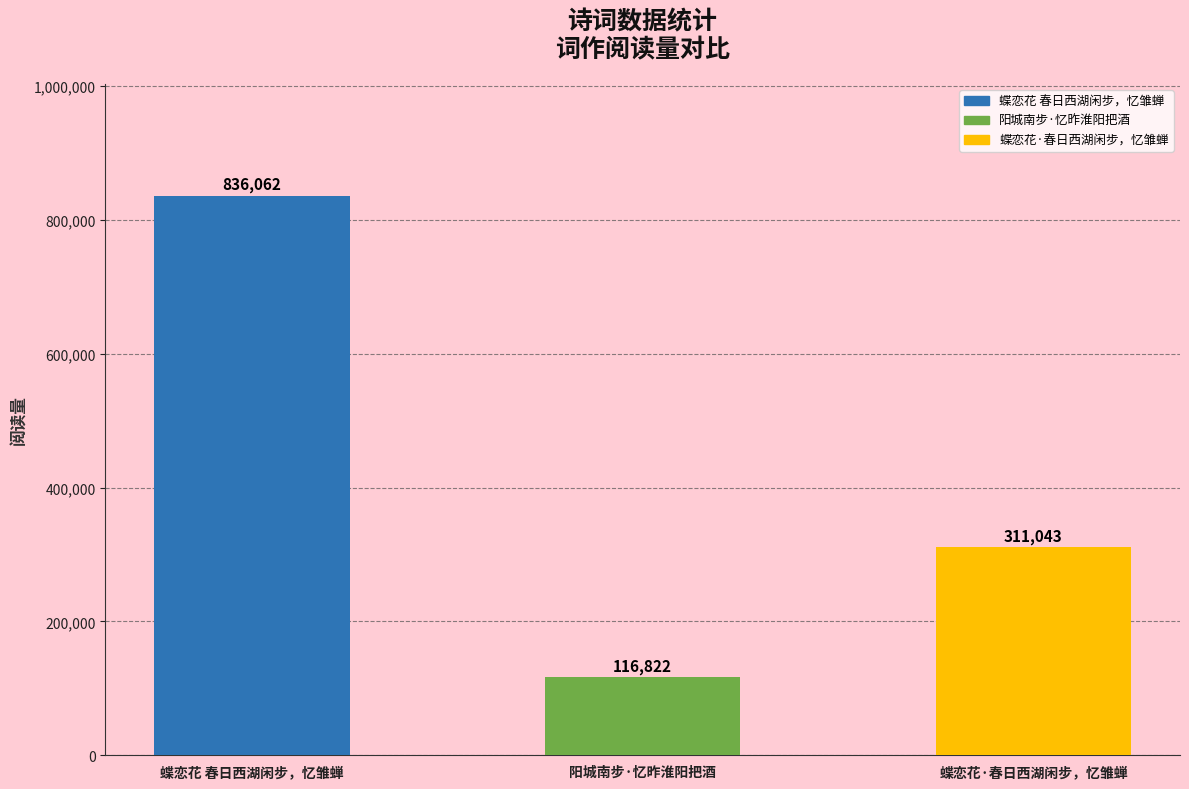

Which has a higher value, 蝶恋花·春日西湖闲步，忆雏蝉 or 阳城南步·忆昨淮阳把酒?

蝶恋花·春日西湖闲步，忆雏蝉